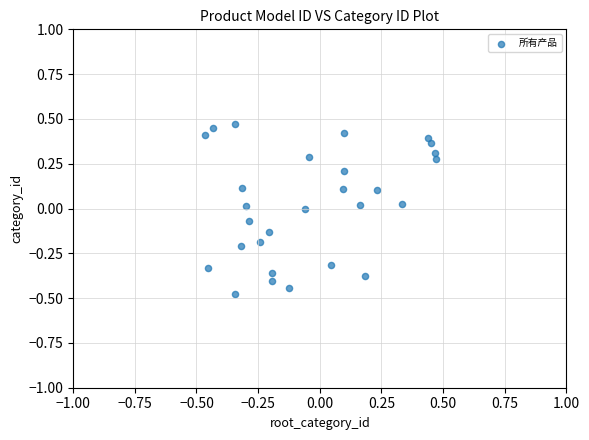

What is the range of Y values (max minus min)?

0.9